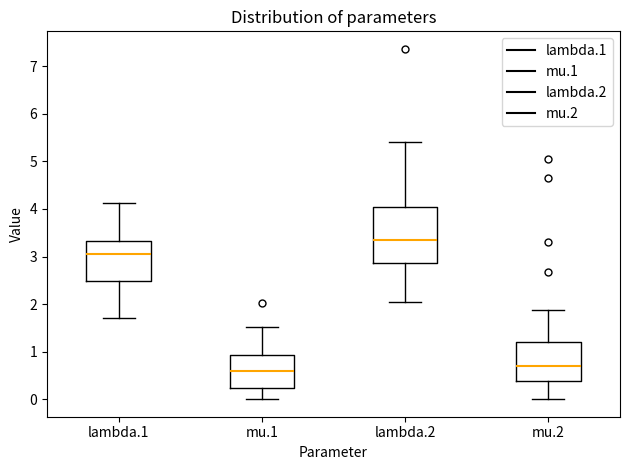

Which box is the tallest, from its lower edge to its upper edge?

lambda.2